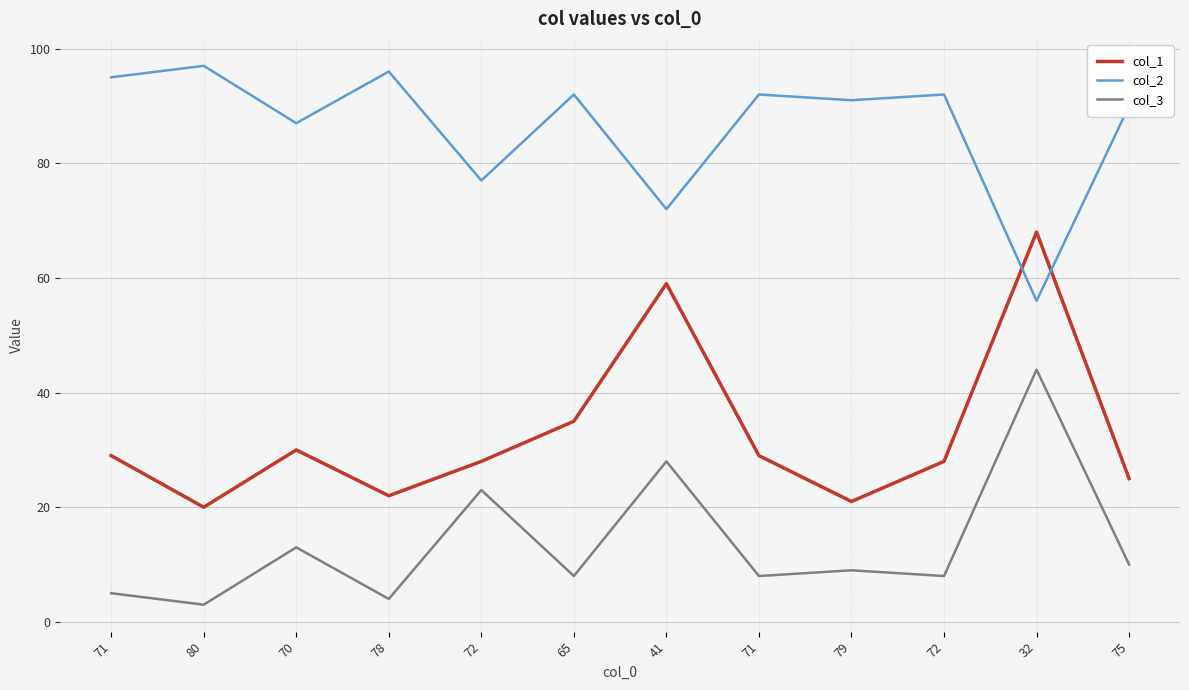

At which label is col_2 closest to 76?

72